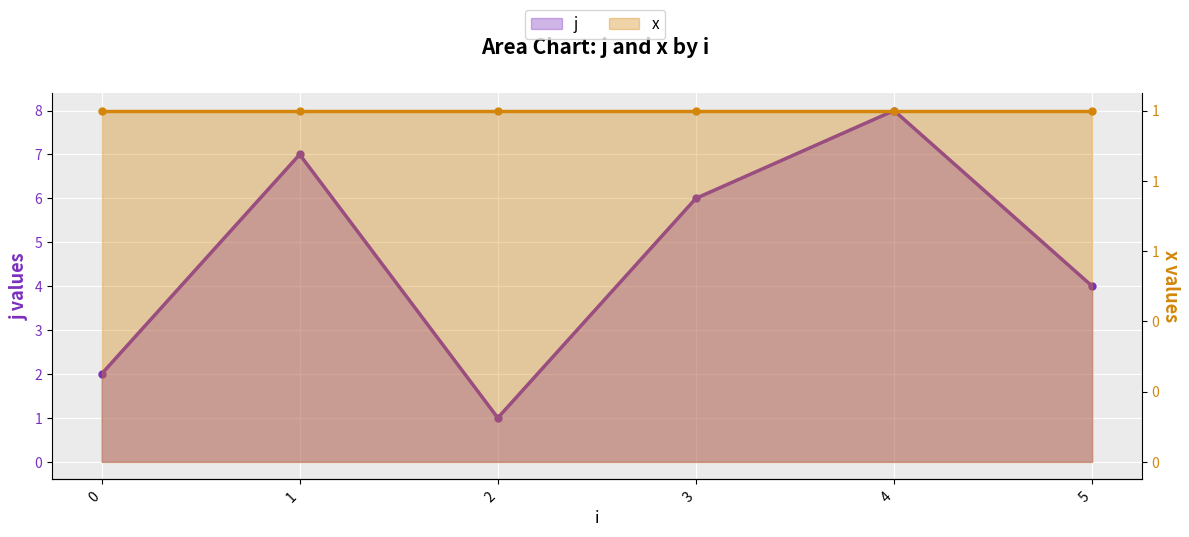

The value of x at 4 is 0. True or false?

False